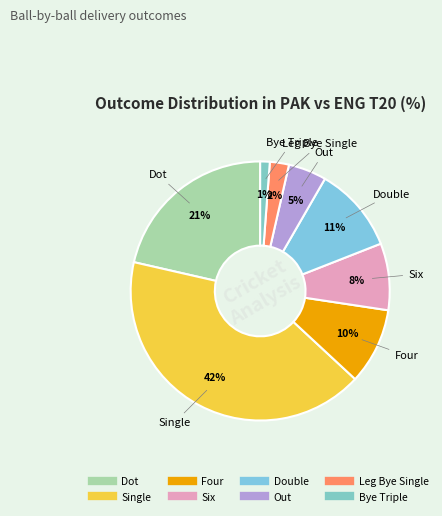

How many segments does this pie chart have?

8